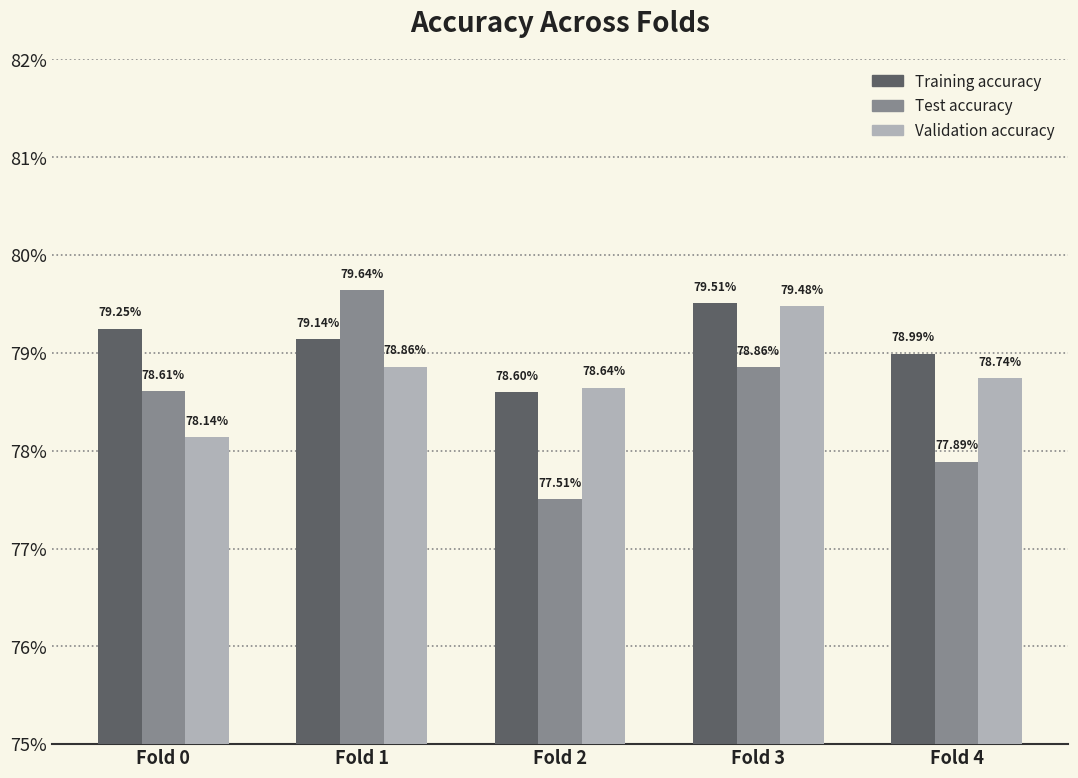

Does the chart contain stacked bars?

No